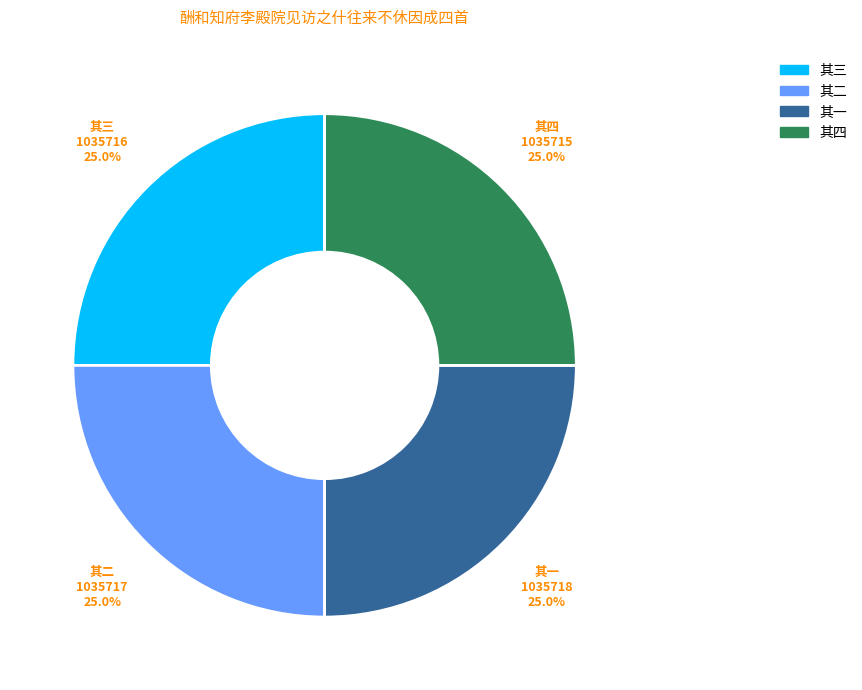

What is the ratio of the value at 其一 to the value at 其三?

1.0